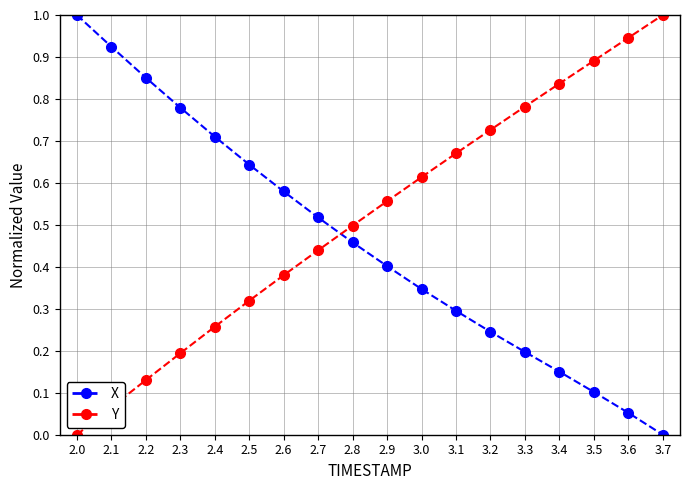

Rank the categories by Y value from lowest to highest.

2.0, 2.1, 2.2, 2.3, 2.4, 2.5, 2.6, 2.7, 2.8, 2.9, 3.0, 3.1, 3.2, 3.3, 3.4, 3.5, 3.6, 3.7